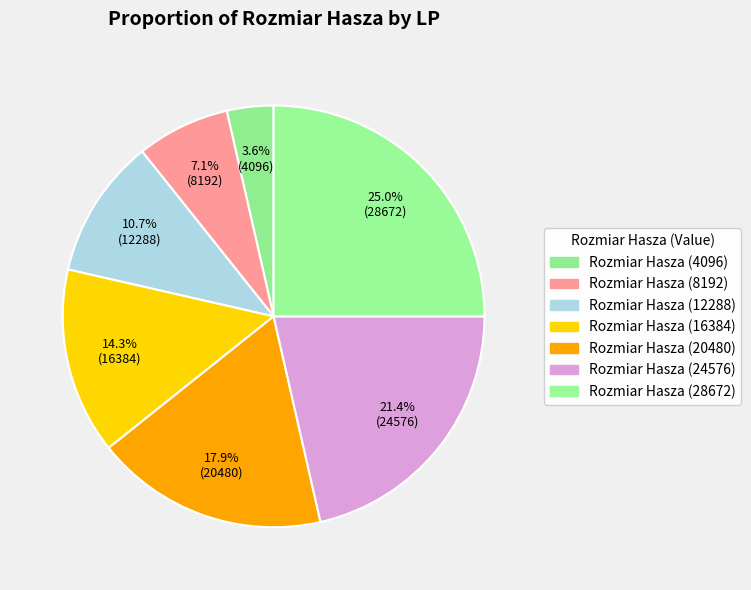

How many segments does this pie chart have?

7